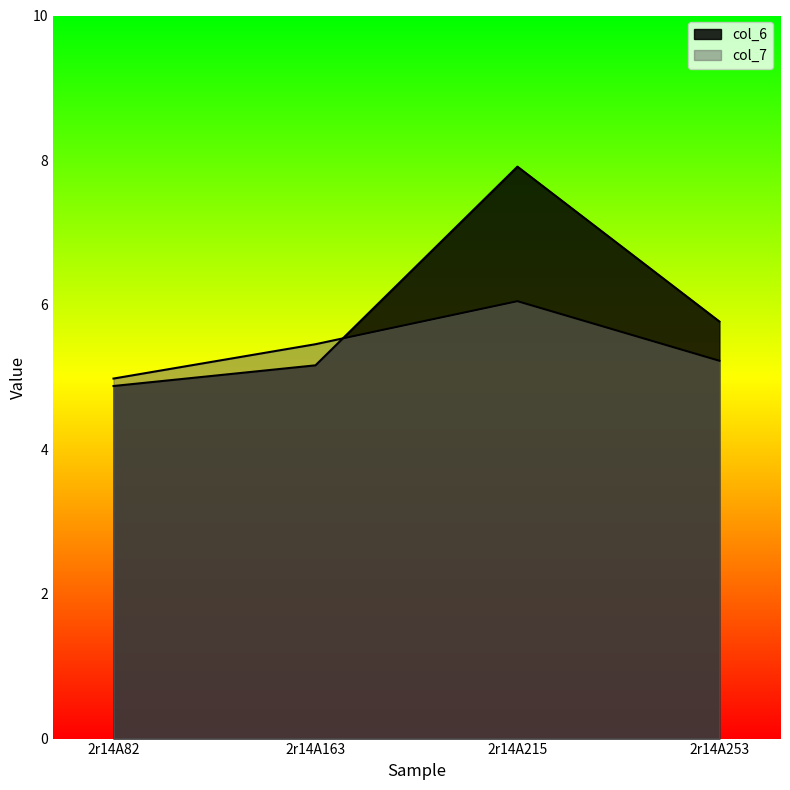

Which series changed the most between 2r14A215 and 2r14A253?

col_6